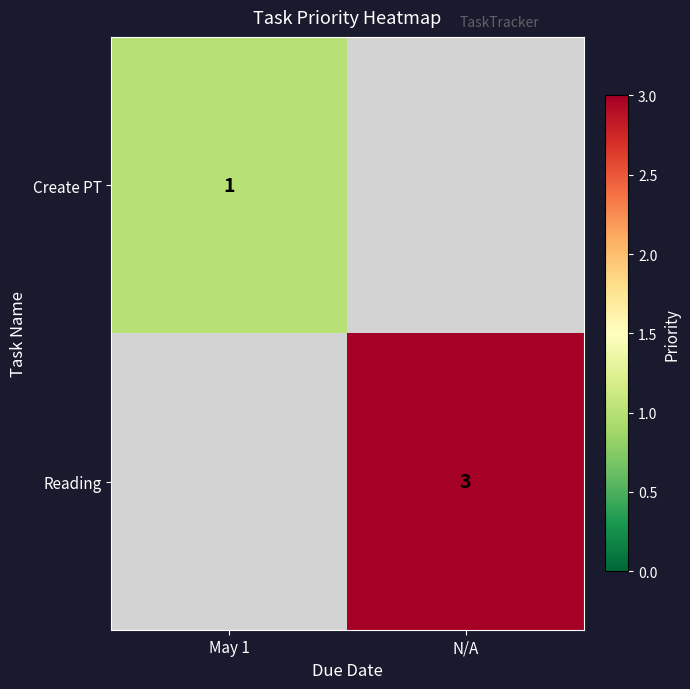

The value of Create PT at May 1 is 0. True or false?

False